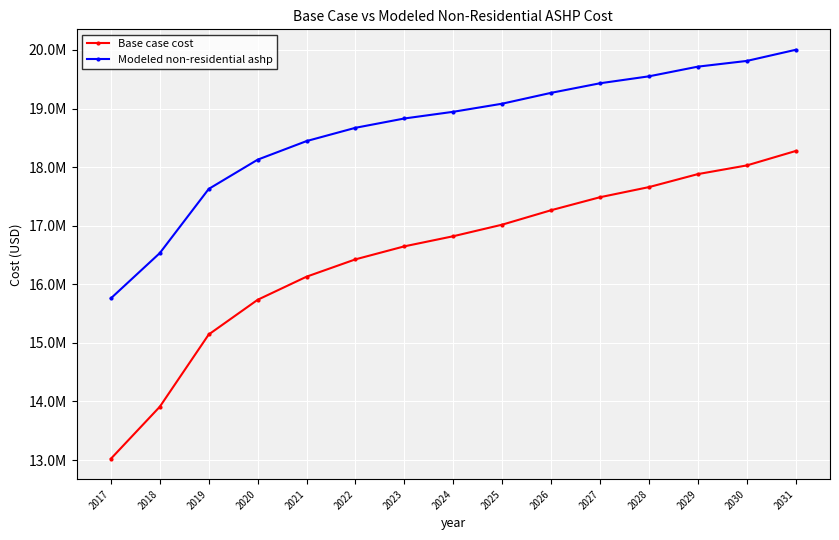

What is the sum of the Base case cost values at 2031 and 2029?

36157442.4